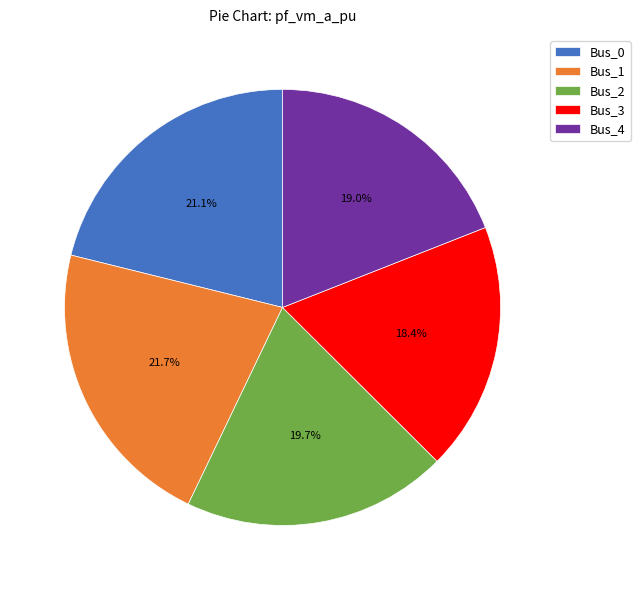

What is the smallest slice in the pie chart?

Bus_3